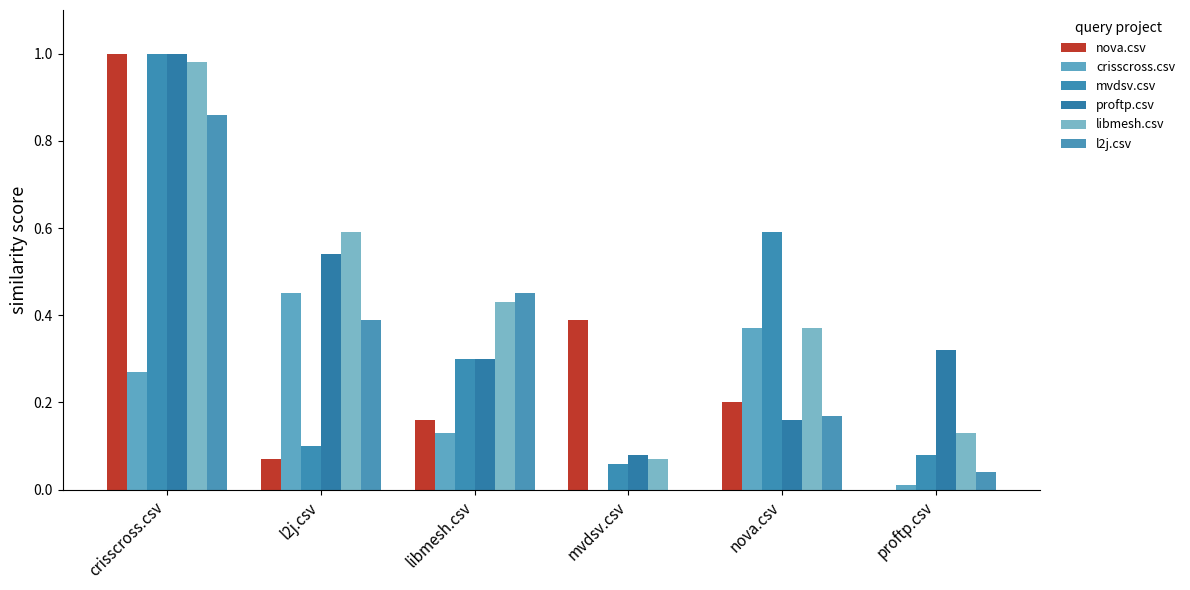

Which series has the largest range (max minus min)?

nova.csv